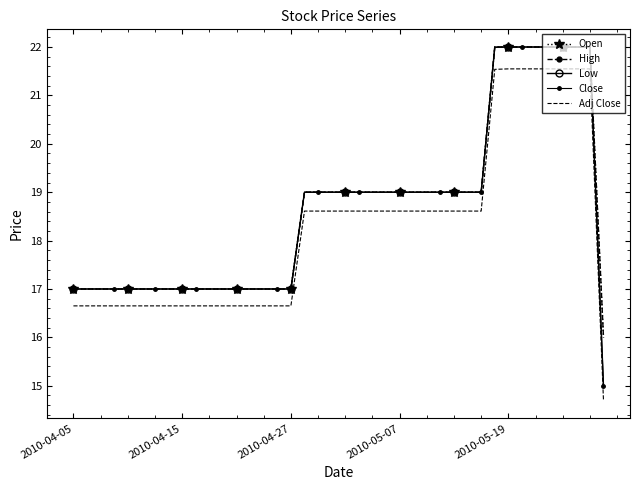

Rank the series by their maximum value, from highest to lowest.

Open, High, Low, Close, Adj Close